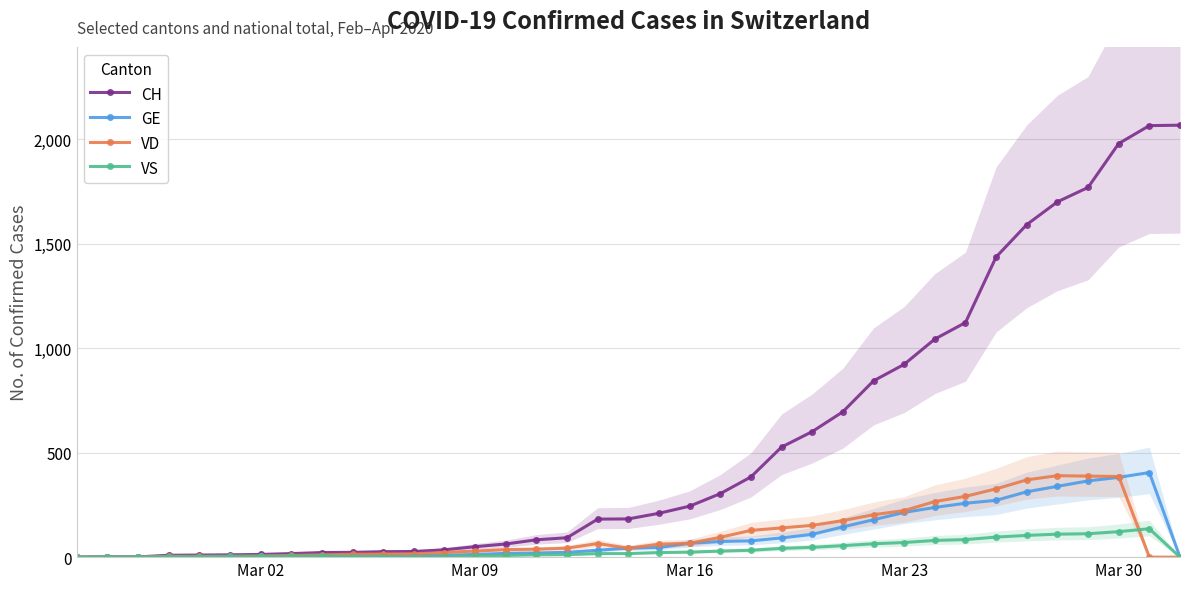

What is the maximum value for GE?

405